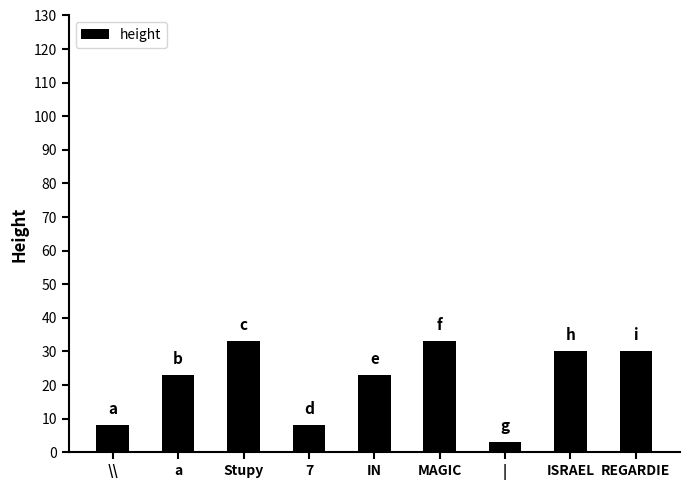

Does the chart contain stacked bars?

No